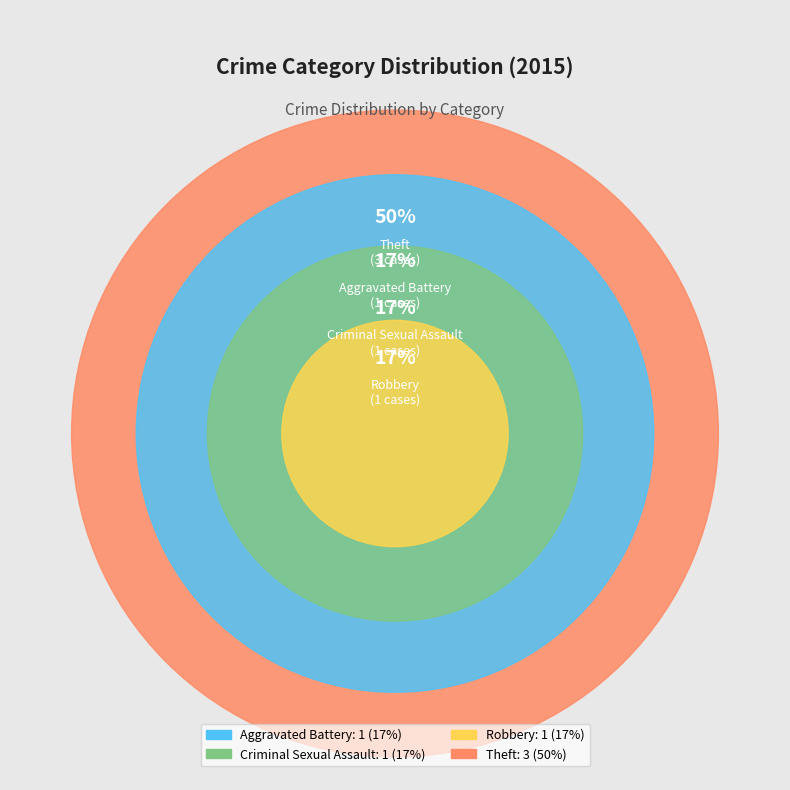

Combined, do Criminal Sexual Assault and Aggravated Battery account for over 50%?

No